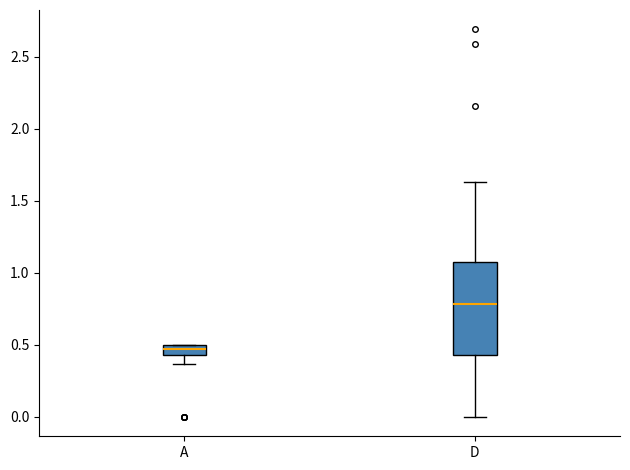

Which box is the tallest, from its lower edge to its upper edge?

D